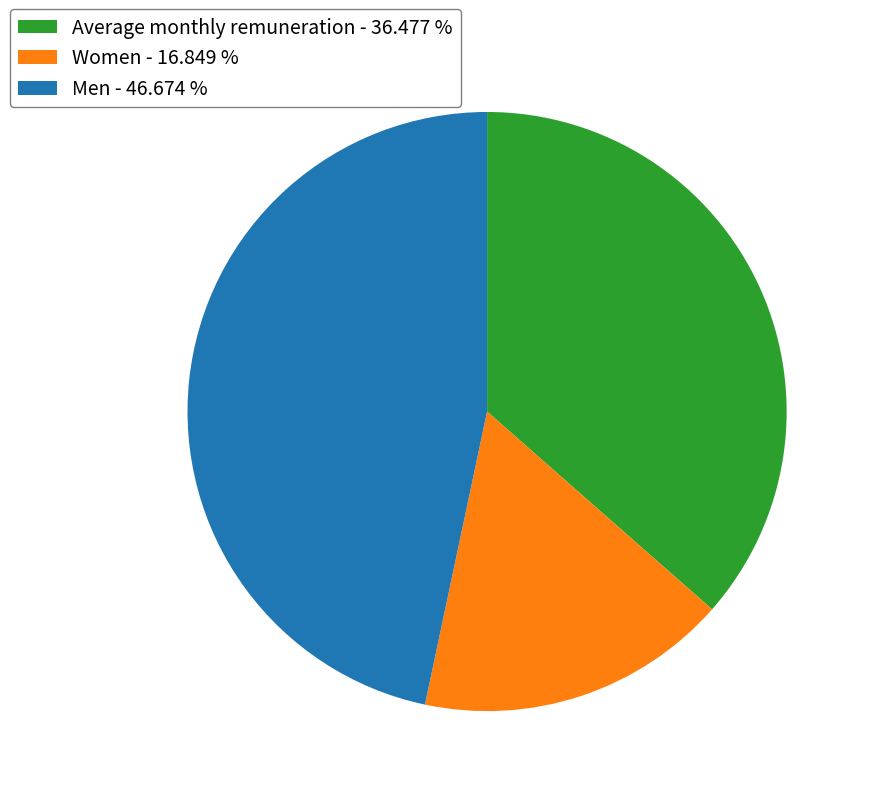

Which category has the biggest portion of the pie?

Men - 46.674 %